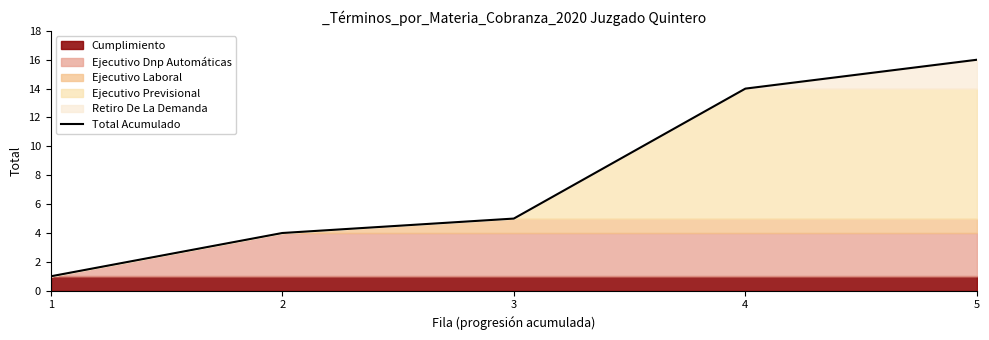

Which category has the highest value across all series?

5